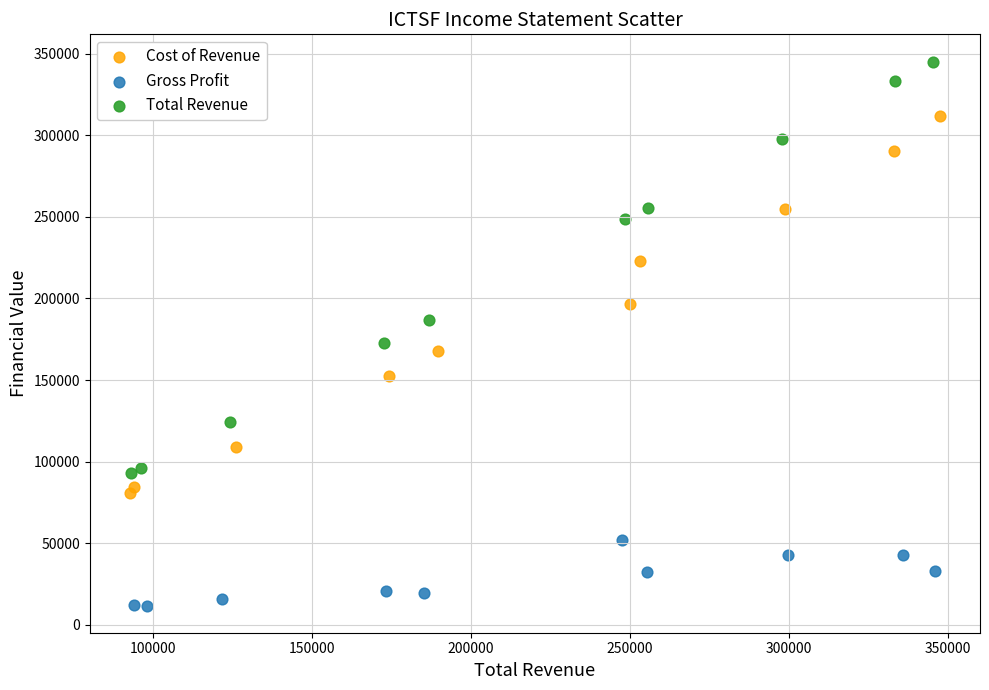

Which series reaches the minimum Y coordinate?

Gross Profit